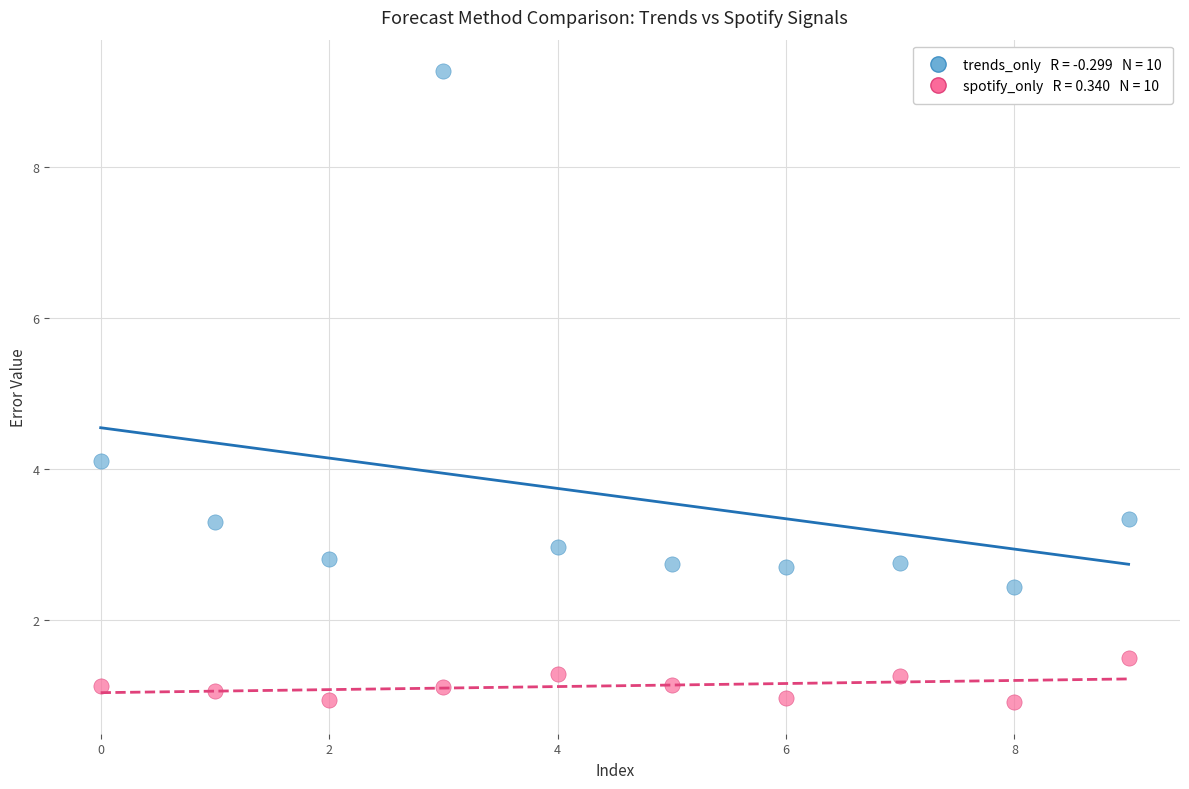

Across all series, what Y value is closest to 5?

4.1